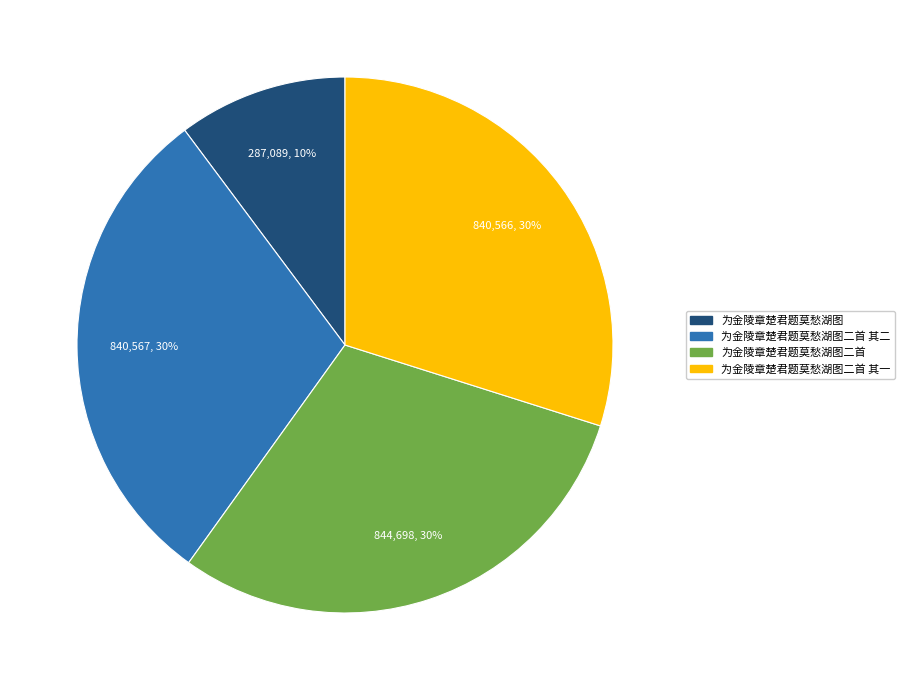

To the nearest percent, what is the average slice percentage?

25%